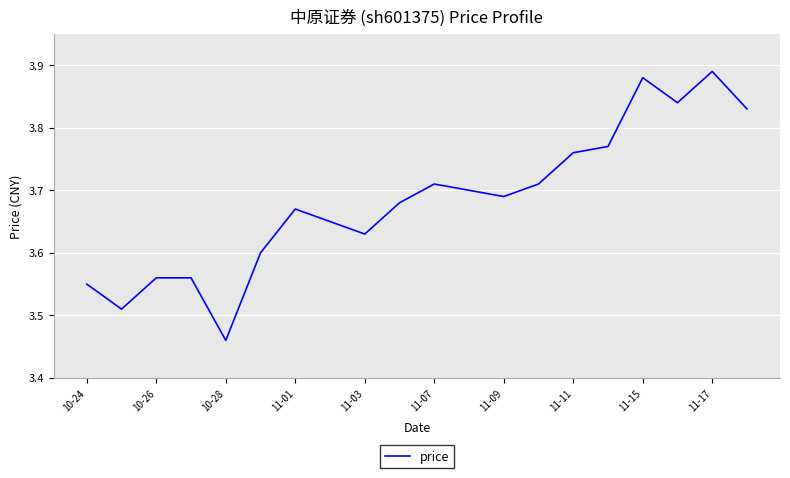

What is the difference between the maximum and minimum values?

0.4